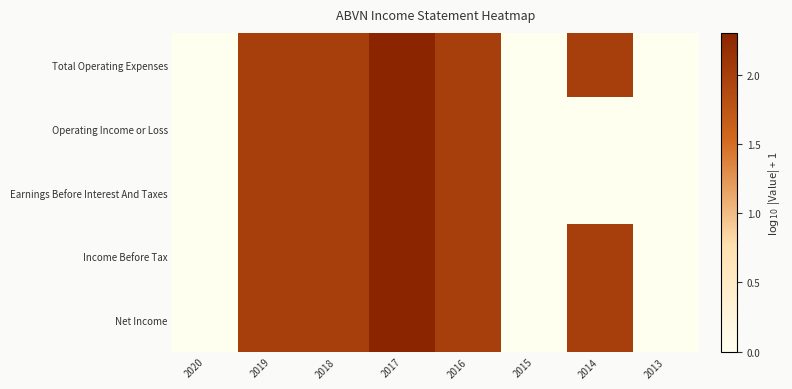

At which category does the chart reach its minimum across all series?

2020